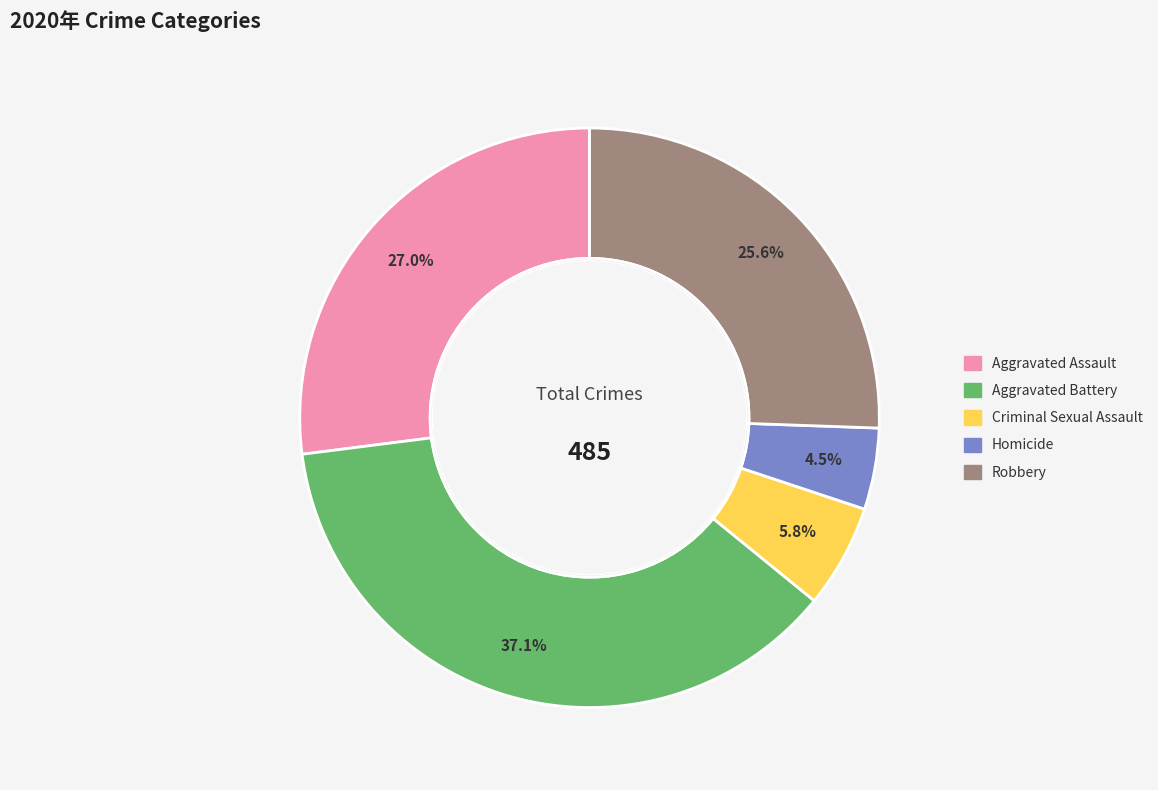

Combined, what portion of the pie is Robbery and Homicide?

30.1%